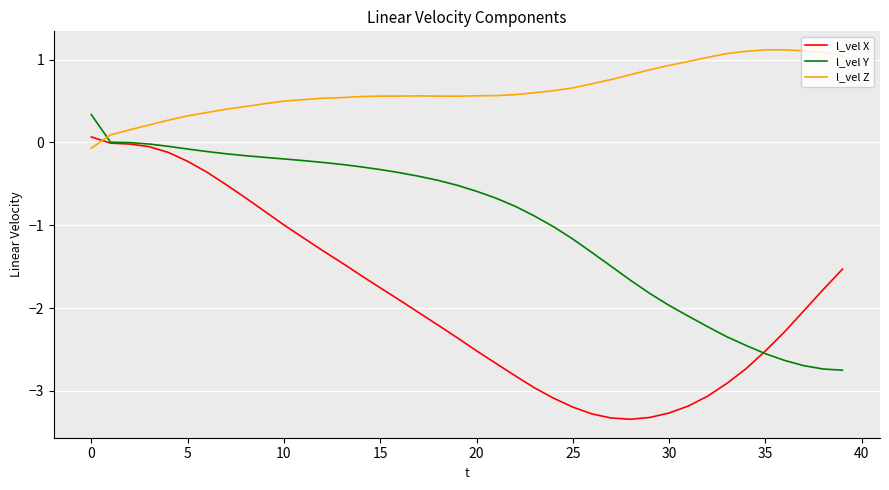

What is the greatest value displayed?

1.1